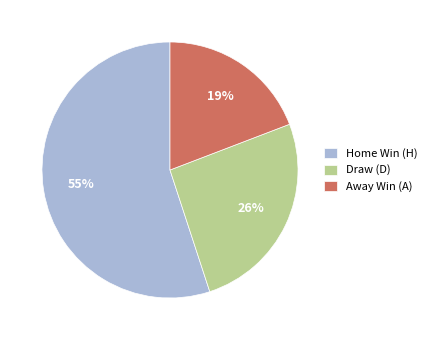

Which slice is the largest?

Home Win (H)